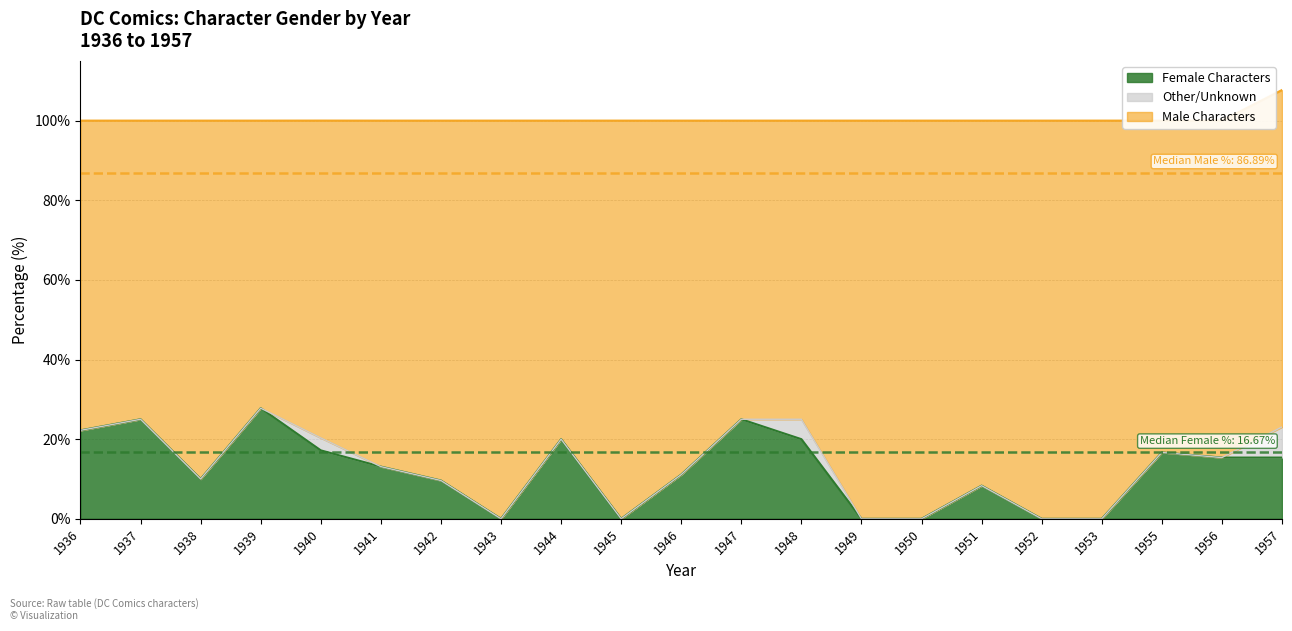

Which series has the largest total across all categories?

Male Characters